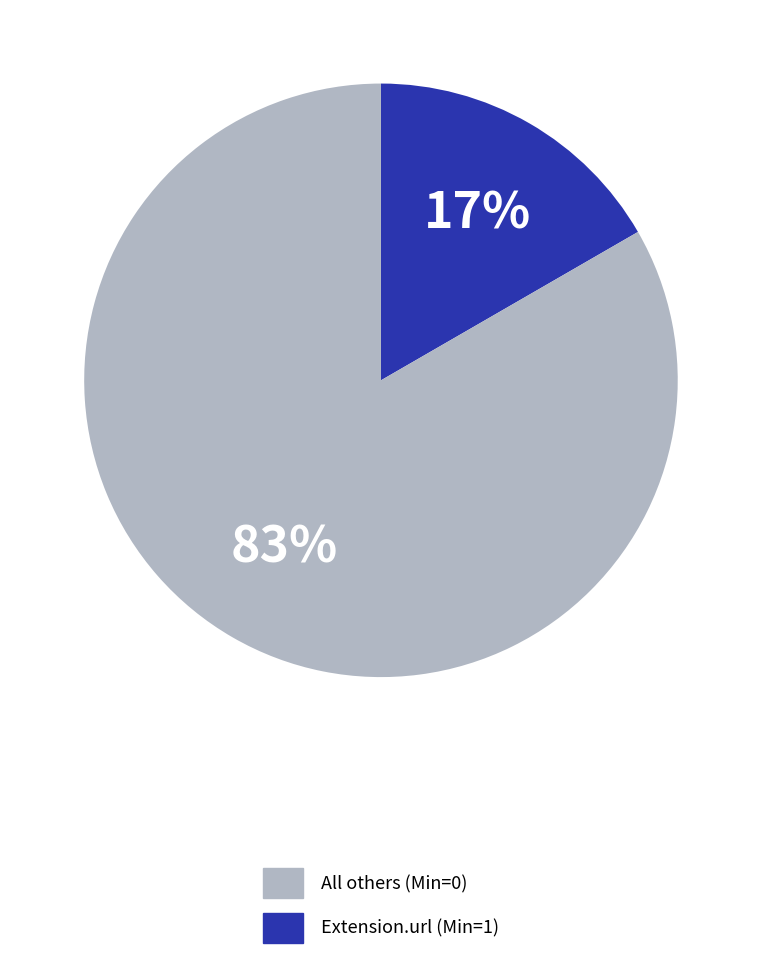

Is there any slice that represents more than half of the pie?

Yes